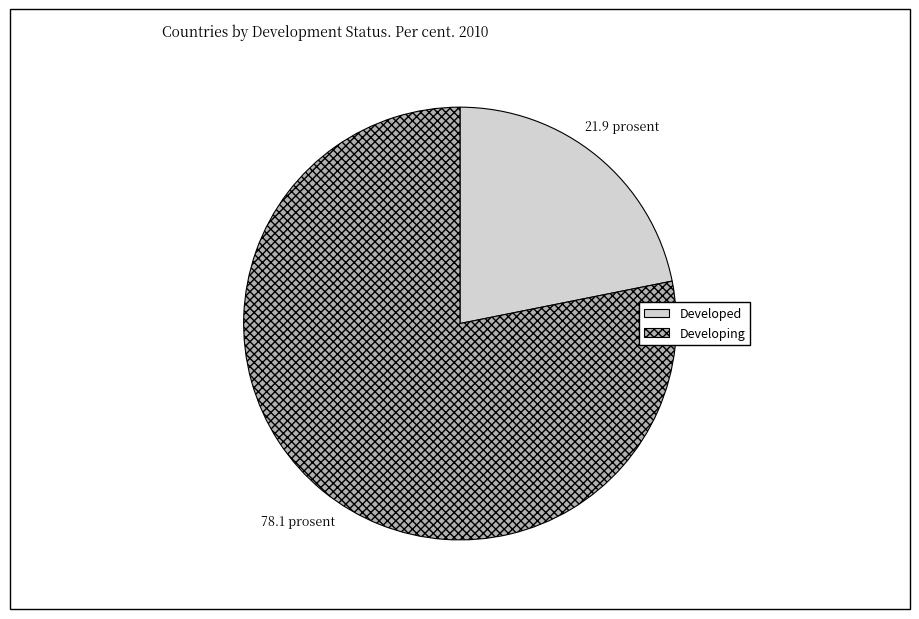

How many slices are in this pie chart?

2